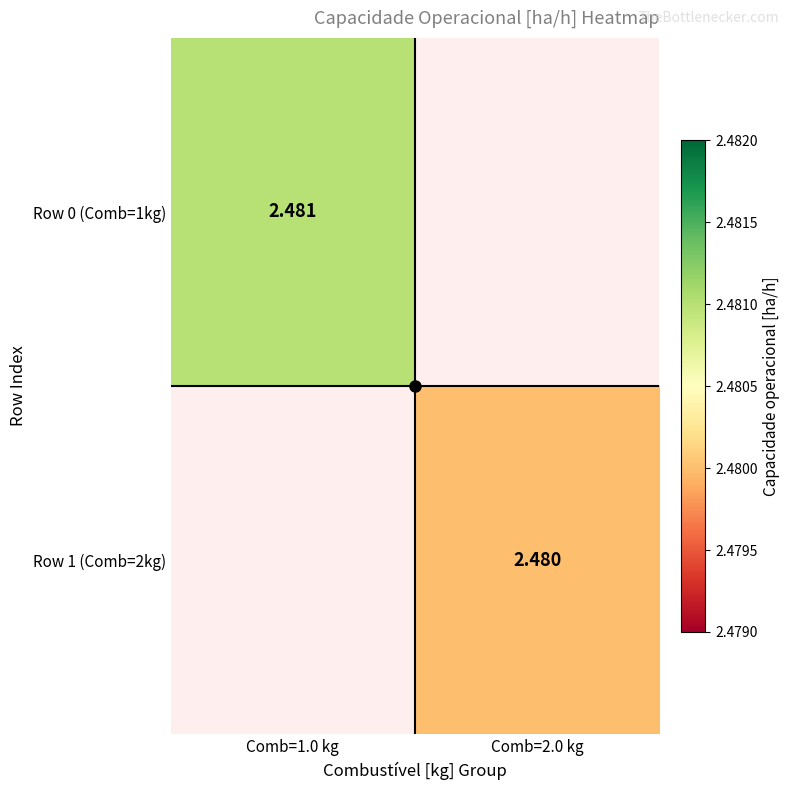

At which category does the chart reach its minimum across all series?

Comb=2.0 kg